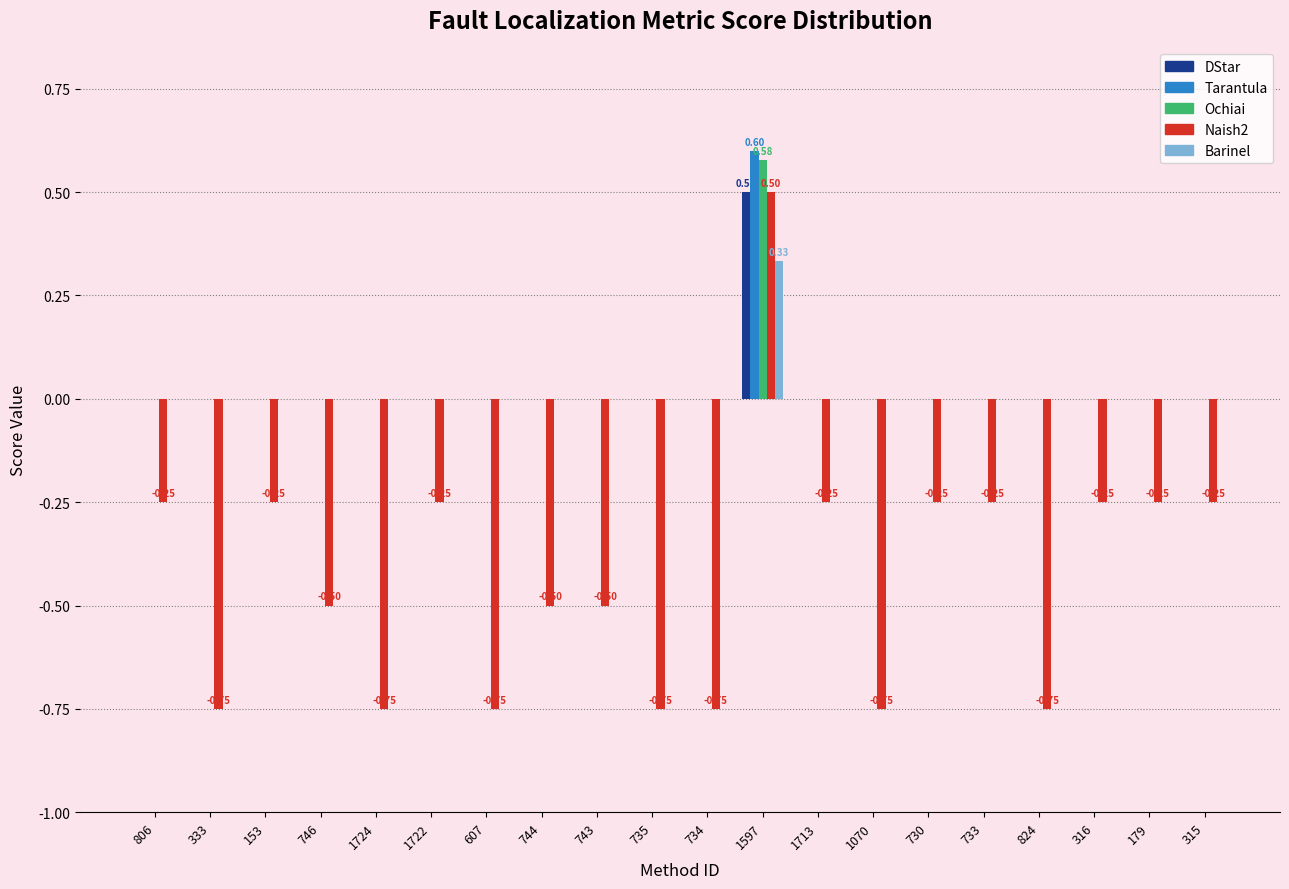

At which category is the sum across all series the highest?

1597